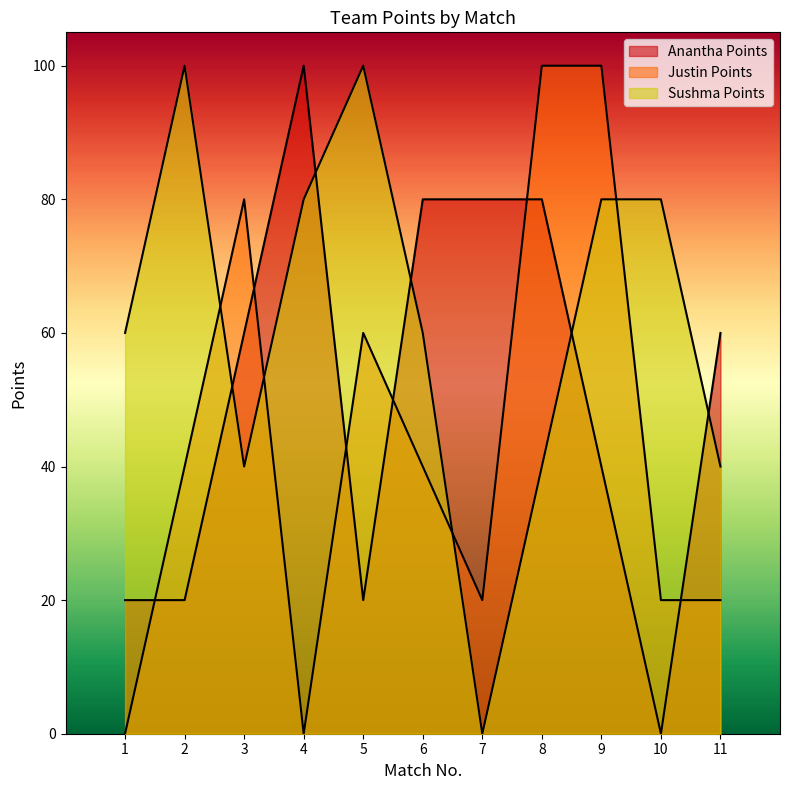

At which label does Sushma Points first exceed 60?

2